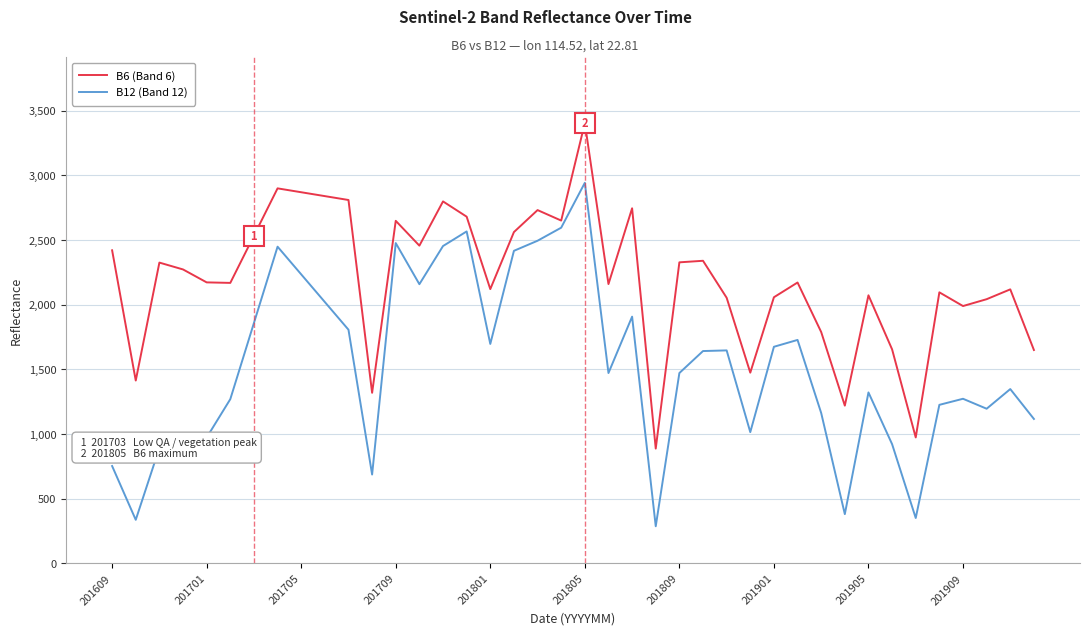

Which series has the largest range (max minus min)?

B12 (Band 12)